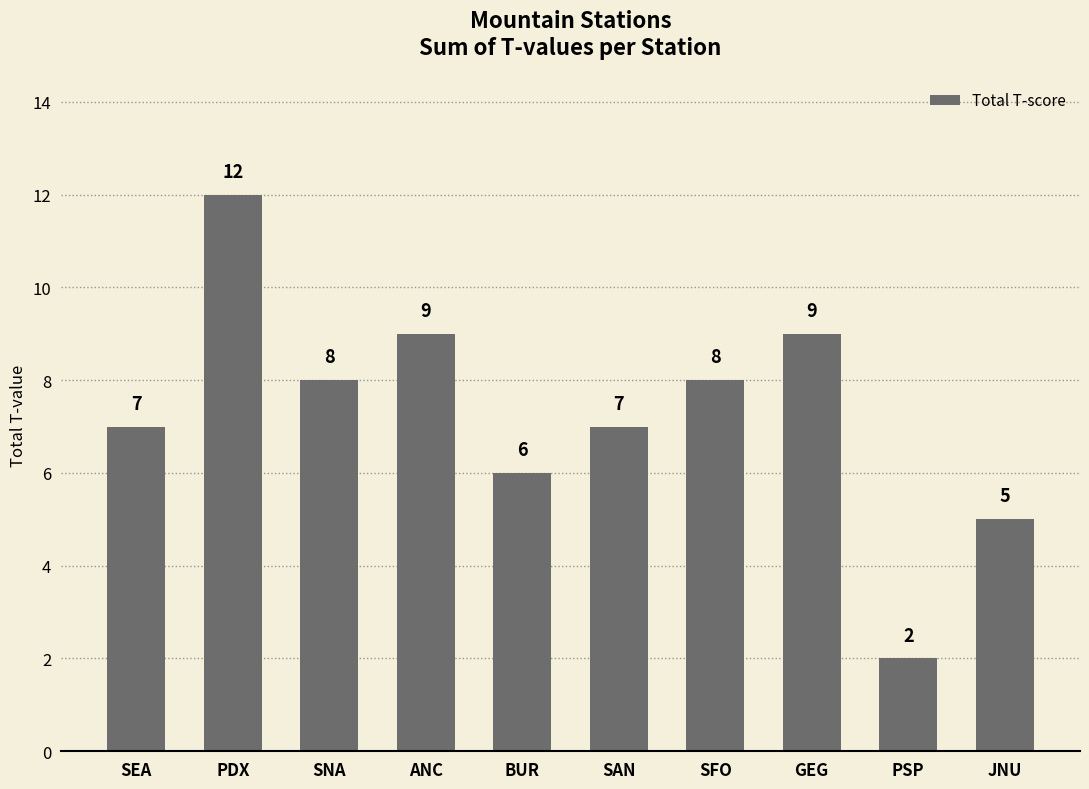

How many categories are shown in the chart?

10